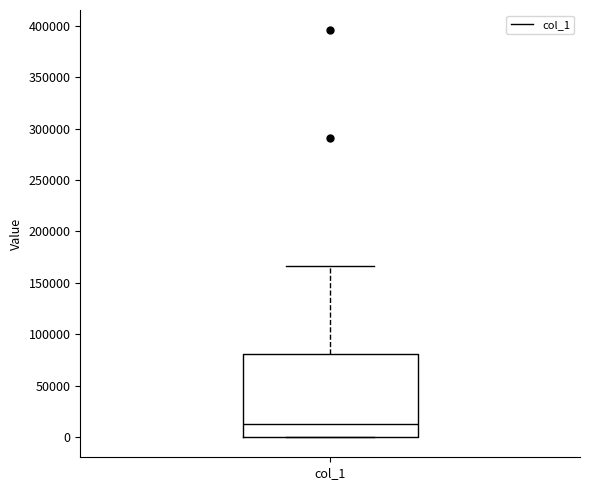

Transcribe this box plot: give where the median line is, the range the box spans, and where the two whiskers end, as read against the y-axis. The values are not printed on the chart, so give them approximately, as read against the axis.

median 15000, box 0 to 80000, whiskers 0 to 165000